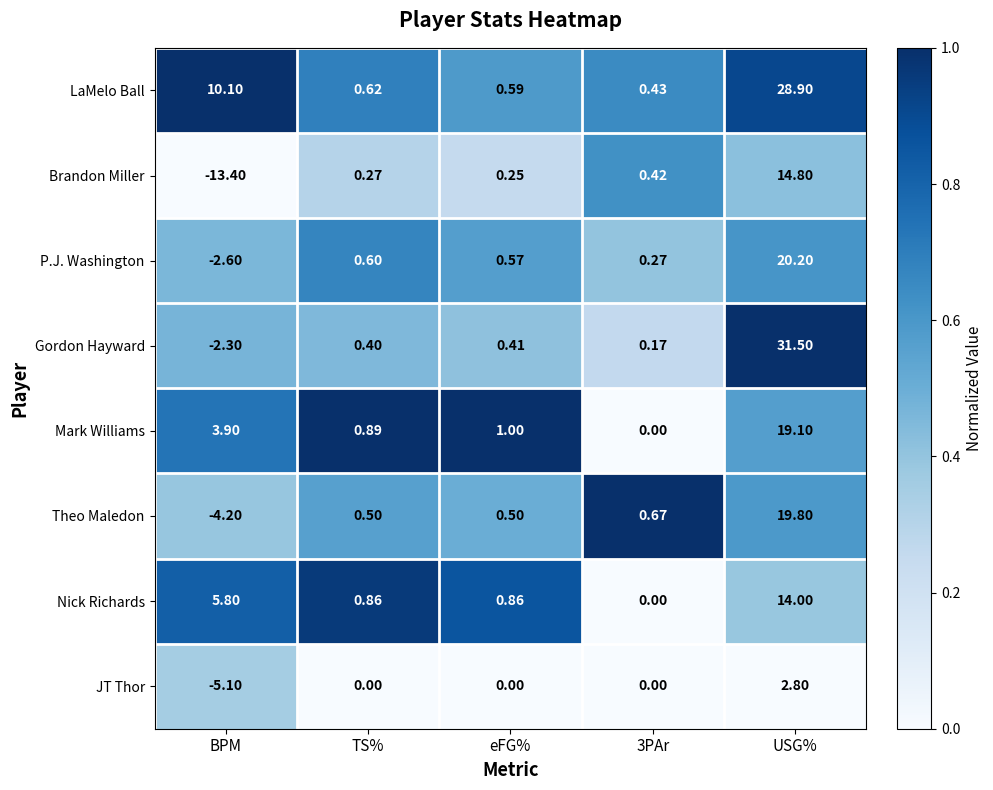

At which category does the chart reach its peak across all series?

USG%